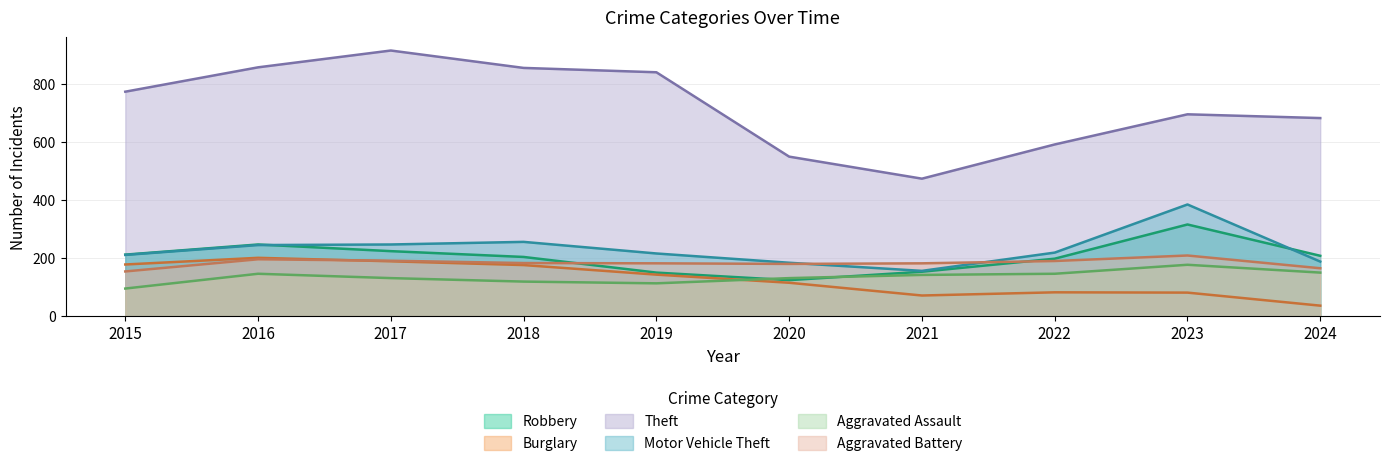

Reading left to right, what are all the values shown in this chart?

Robbery: 212	247	224	204	150	124	153	198	316	208
Burglary: 178	201	189	176	143	115	71	82	81	36
Theft: 774	858	916	856	841	550	474	592	696	683
Motor Vehicle Theft: 211	245	247	256	216	184	156	219	385	188
Aggravated Assault: 95	146	131	119	113	131	142	146	177	150
Aggravated Battery: 154	196	191	183	182	180	182	190	209	165